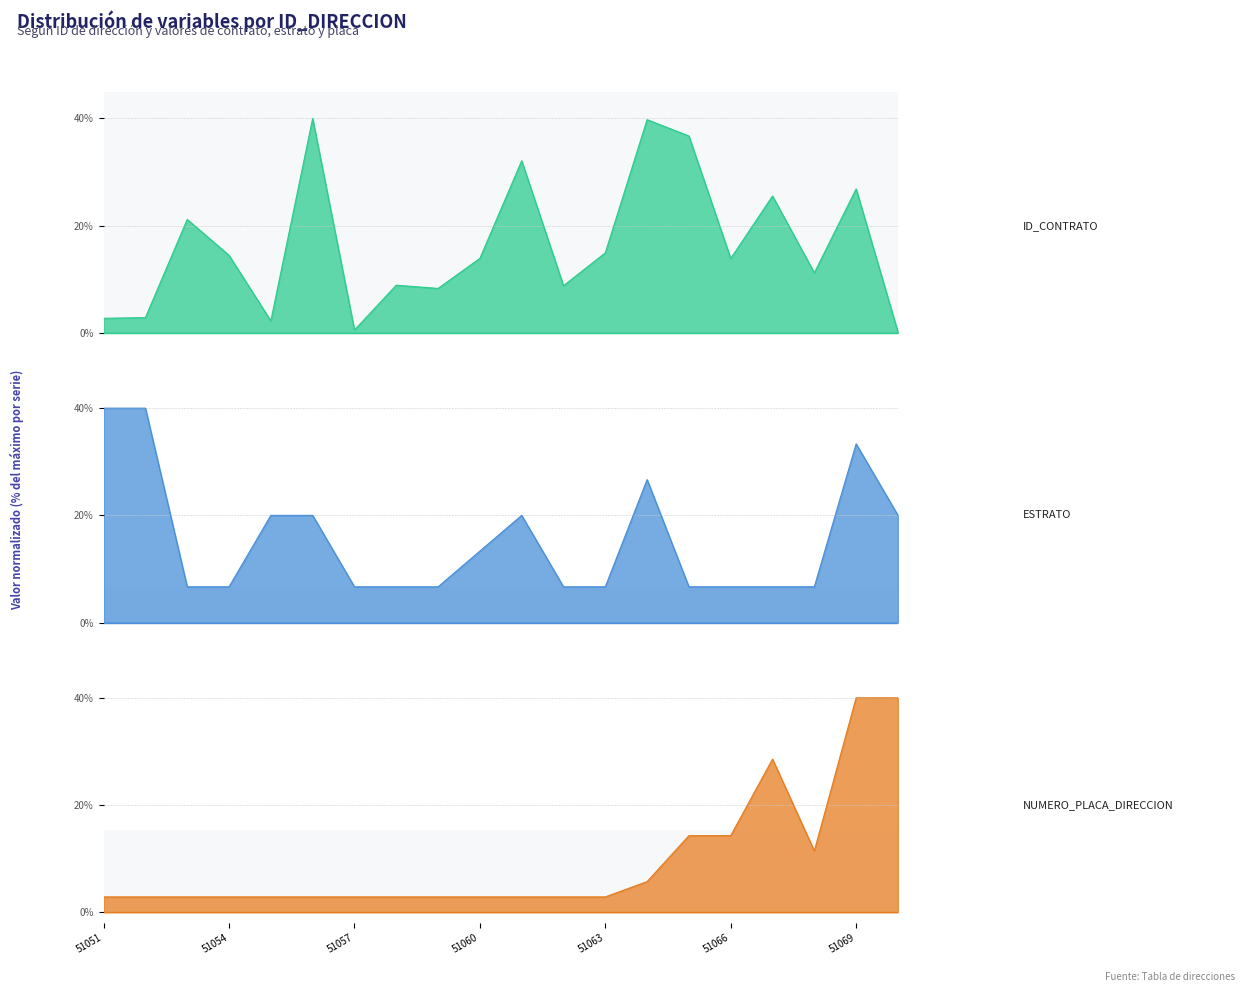

True or false: ESTRATO has a value of 10.7 at 51066.

False